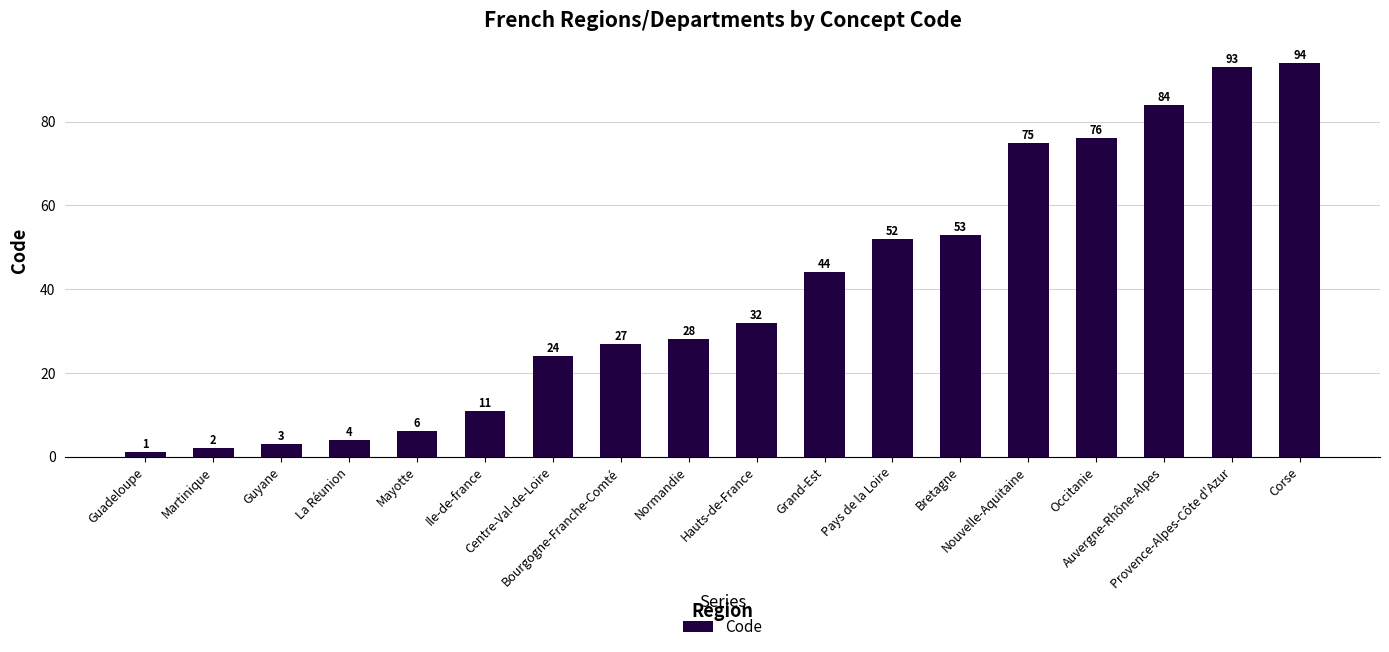

Are the bars horizontal?

No